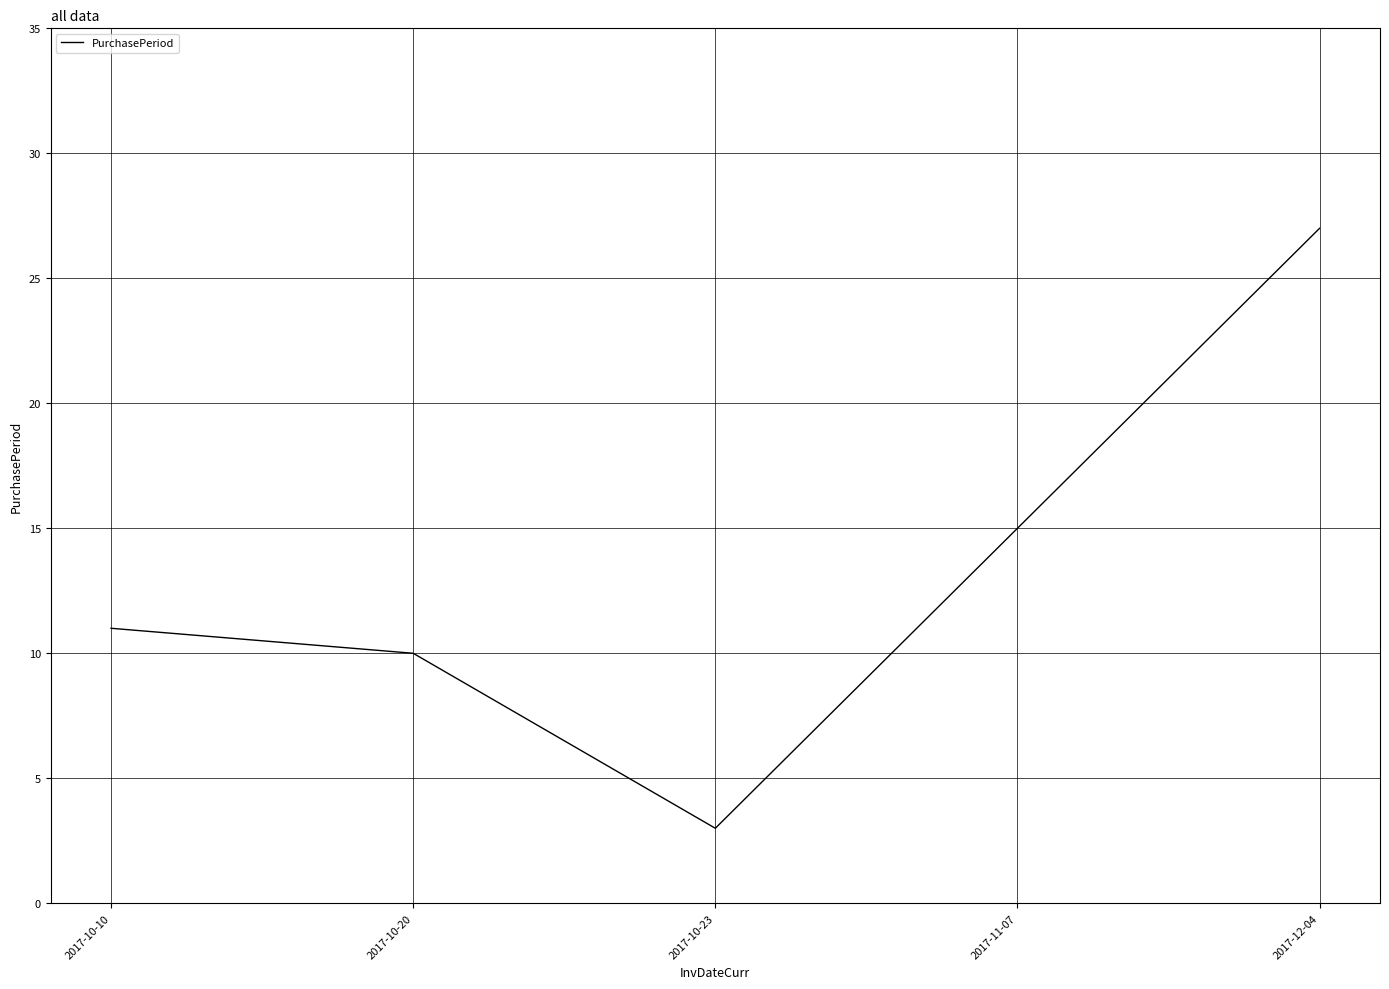

What is the sum of all values?

66